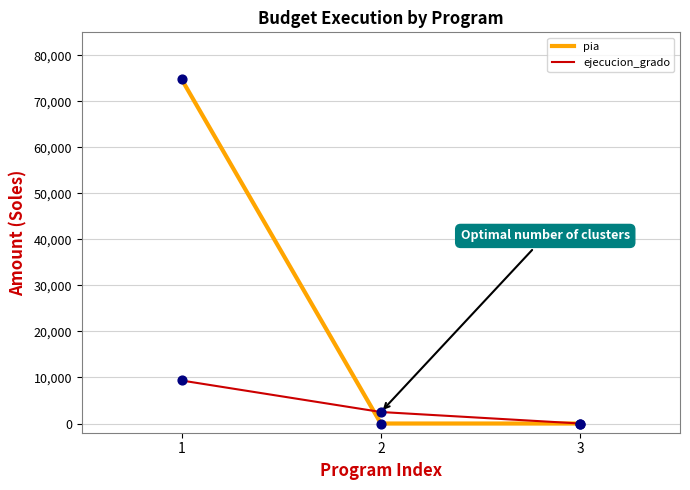

Which series has the largest total across all categories?

pia